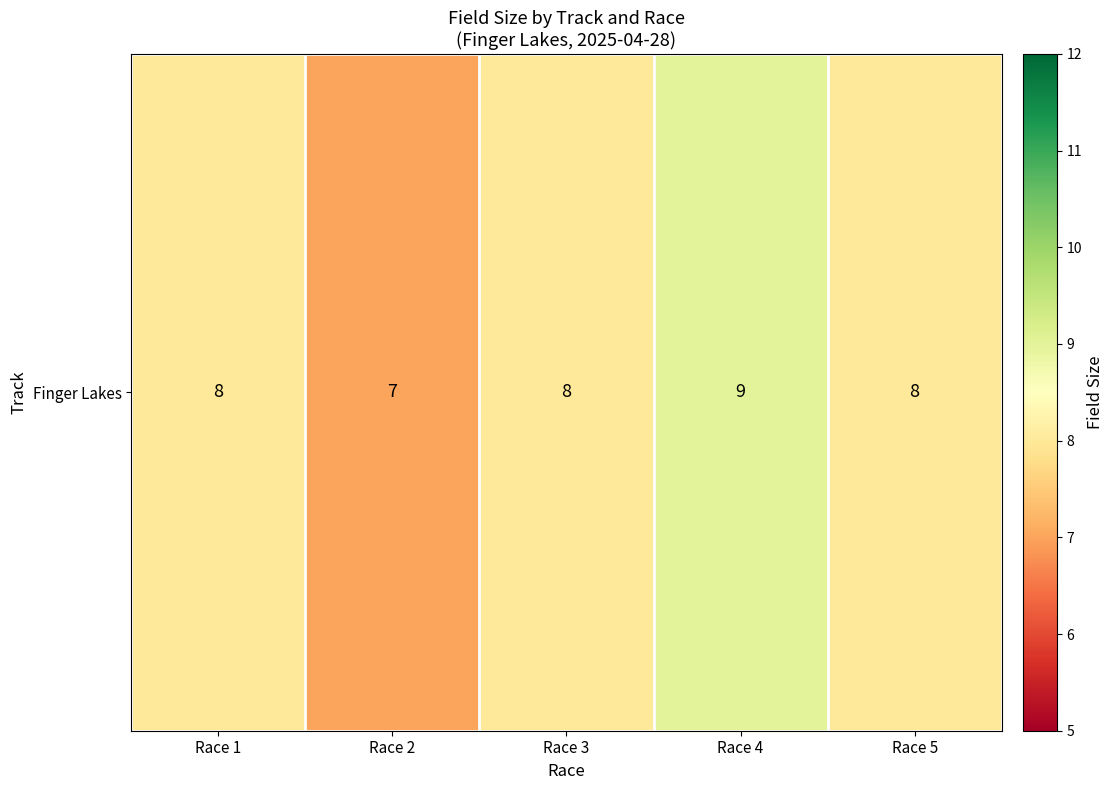

What is the change in value from Race 2 to Race 3?

+1